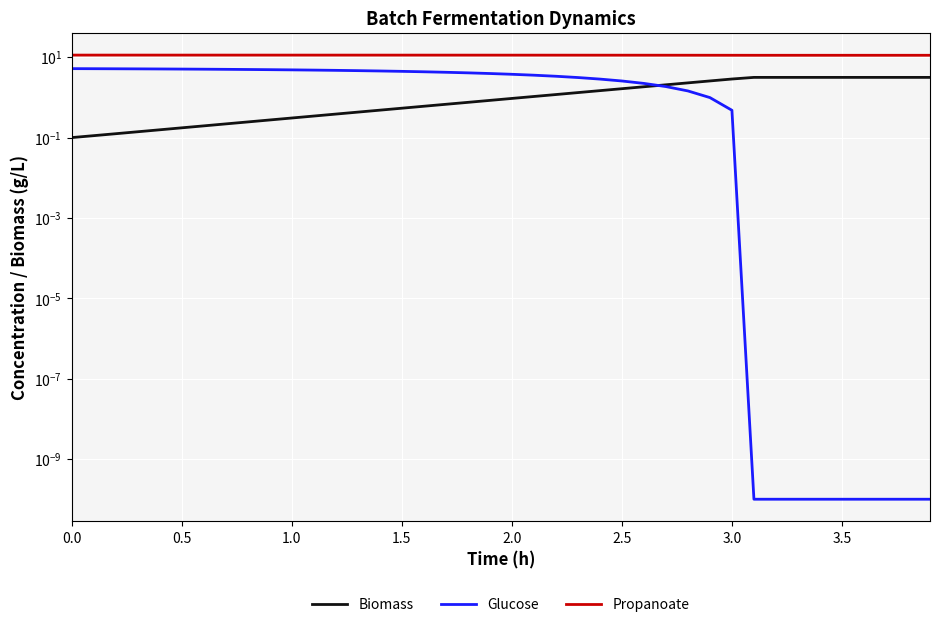

Does the chart display data point markers on the line(s)?

No